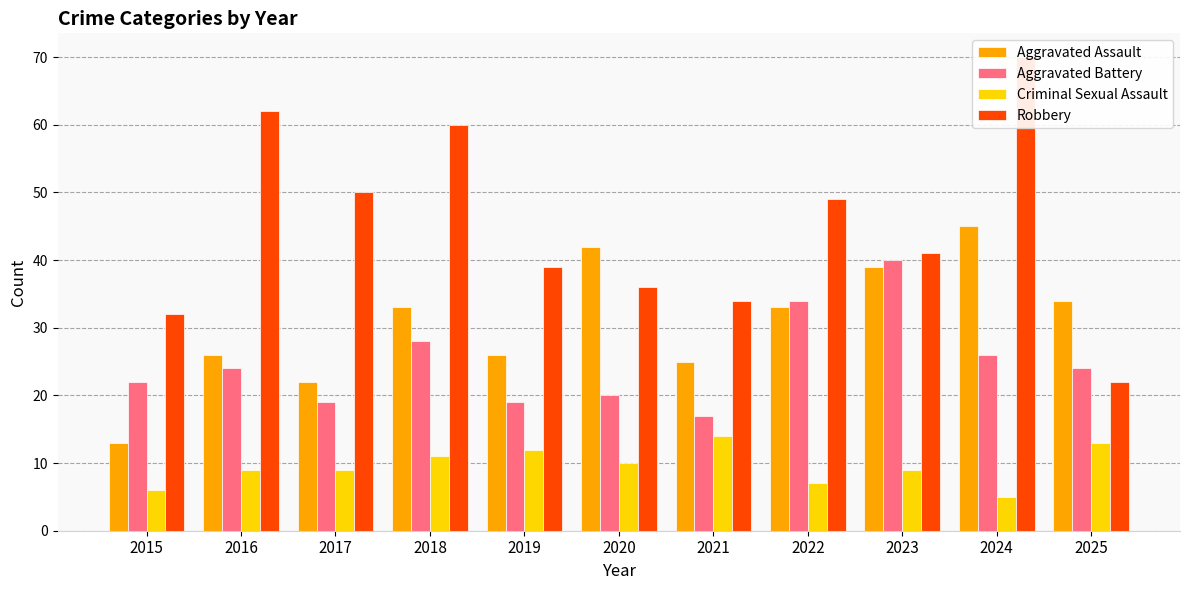

Rank the categories by Criminal Sexual Assault value from highest to lowest.

2021, 2025, 2019, 2018, 2020, 2016, 2017, 2023, 2022, 2015, 2024